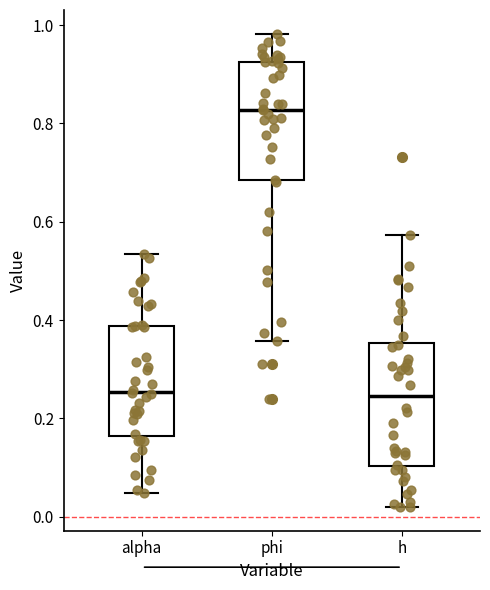

Where does the upper whisker of the box for phi end on the y-axis? The values are not printed on the chart, so give them approximately, as read against the axis.

0.98